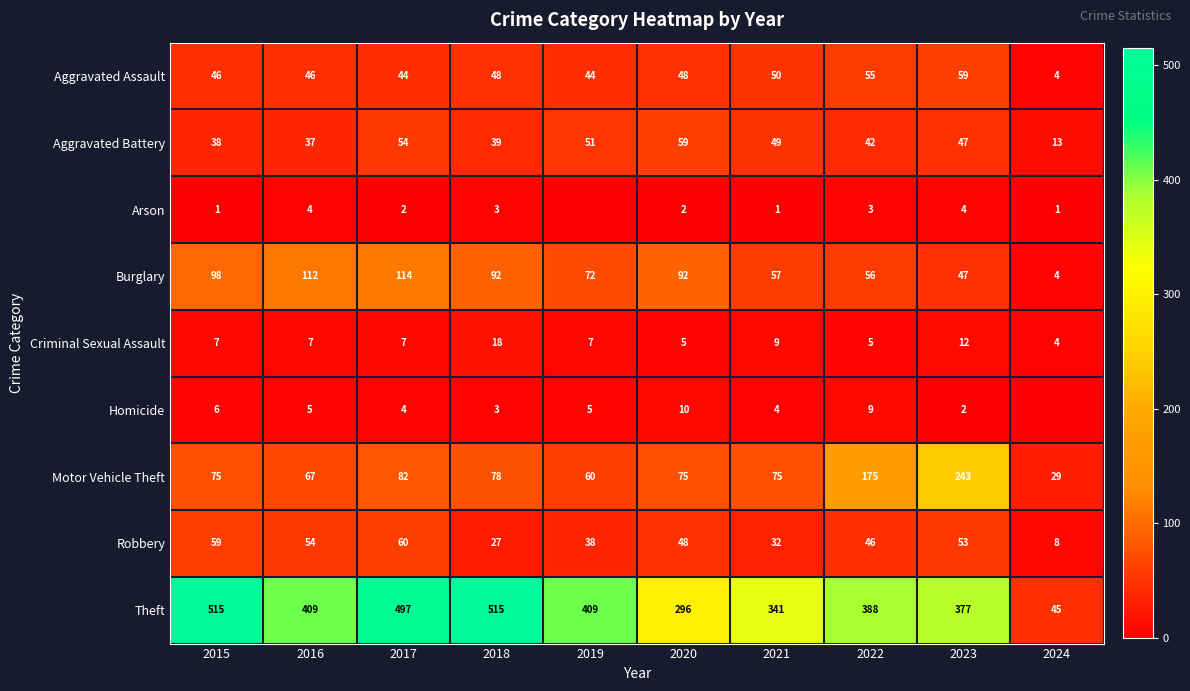

List the labels in order of Aggravated Battery value, largest first.

2020, 2017, 2019, 2021, 2023, 2022, 2018, 2015, 2016, 2024